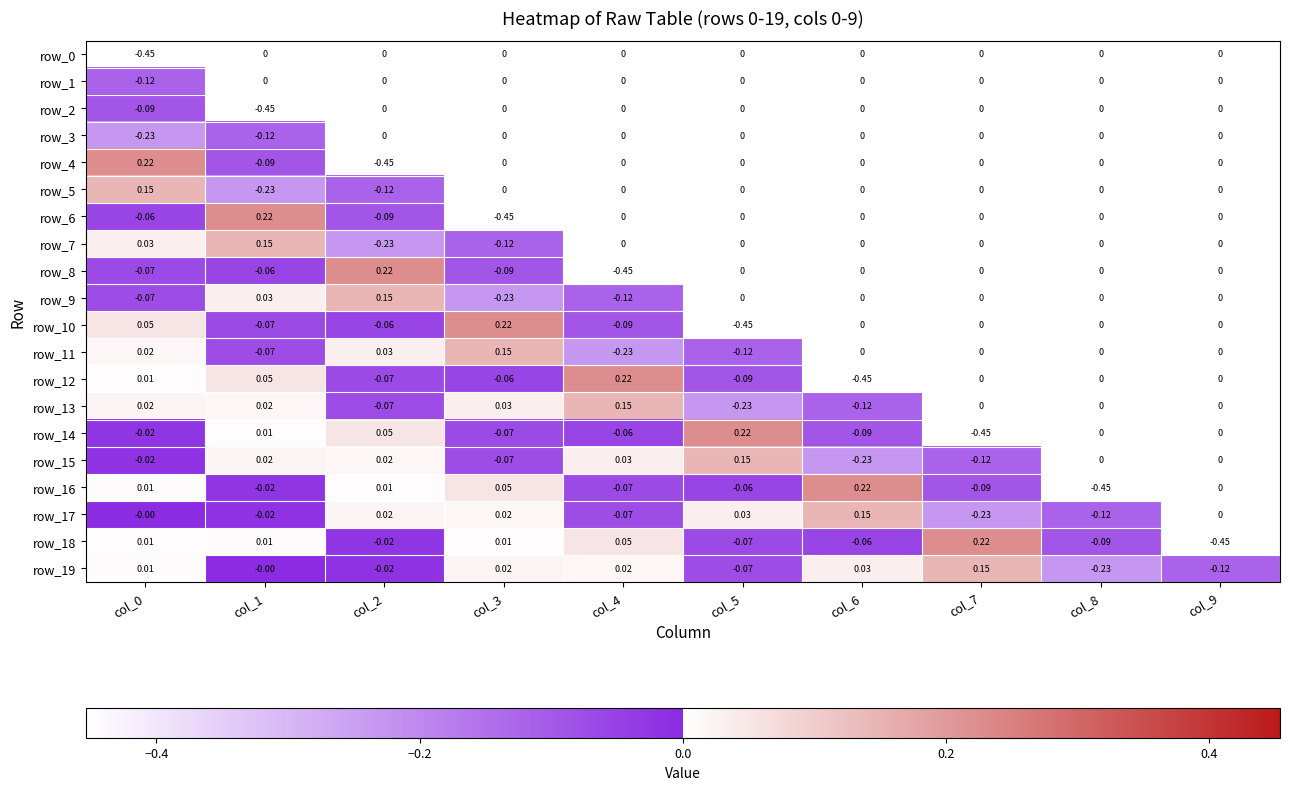

Is the value of row_14 at col_2 greater than the value of row_12 at col_0?

Yes